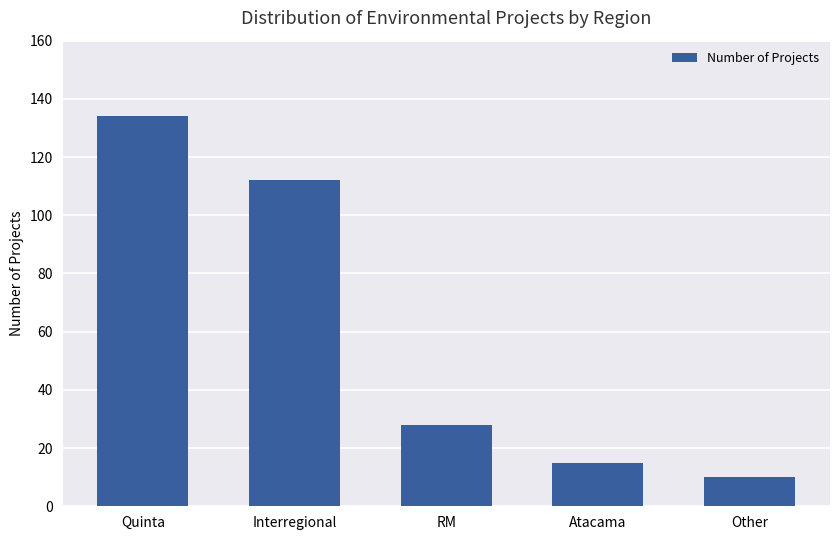

What is the difference between the maximum and minimum values?

124